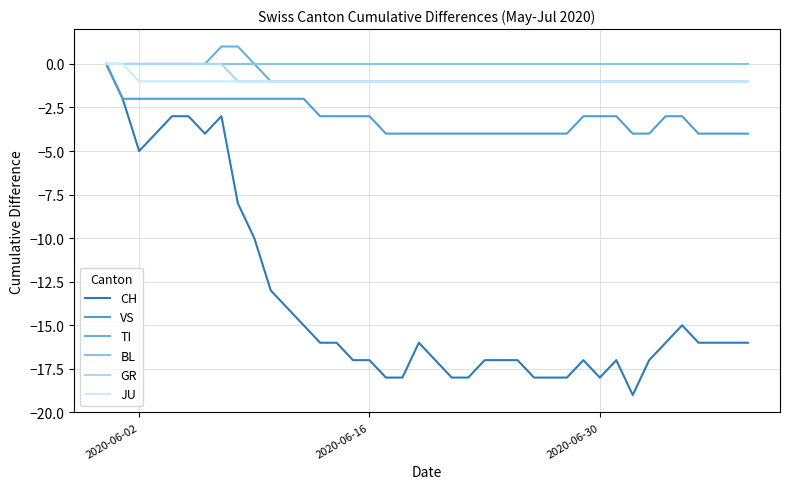

How many lines are shown in the chart?

6